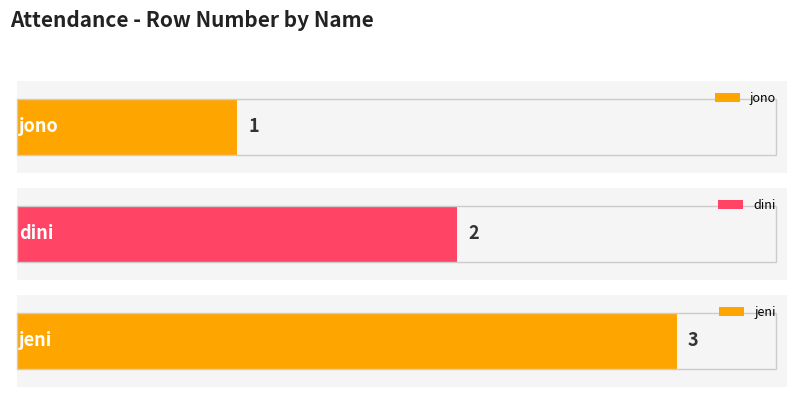

What is the change in value from jono to dini?

+1